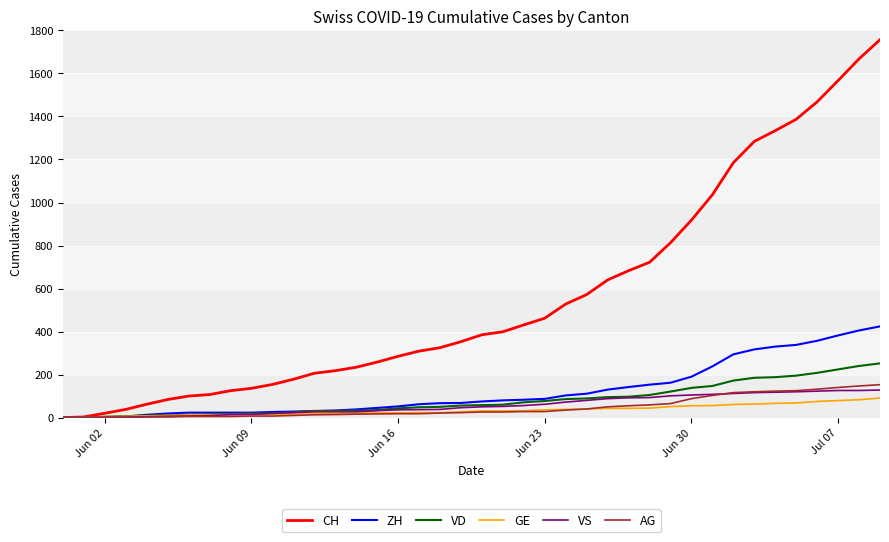

What is the maximum value for CH?

1757